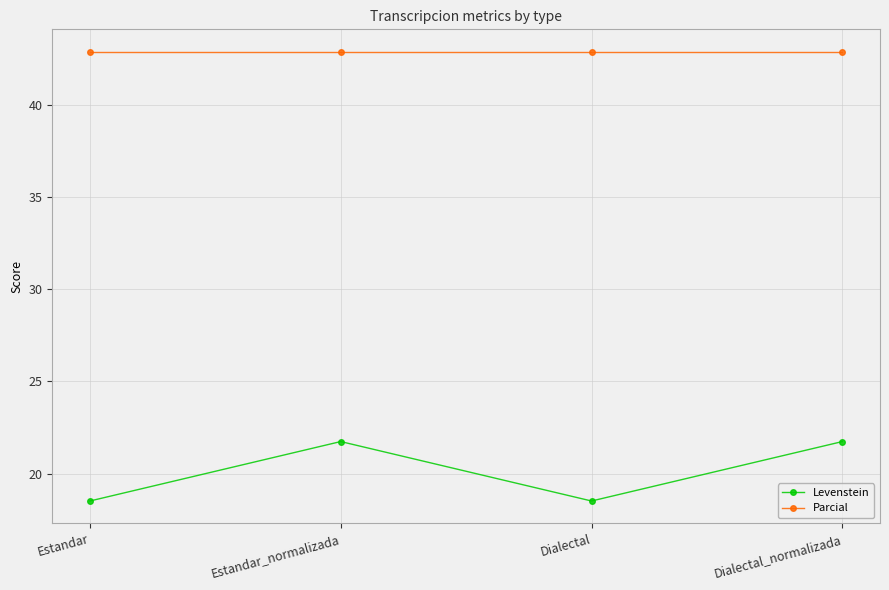

At which label does Levenstein first exceed 21?

Estandar_normalizada